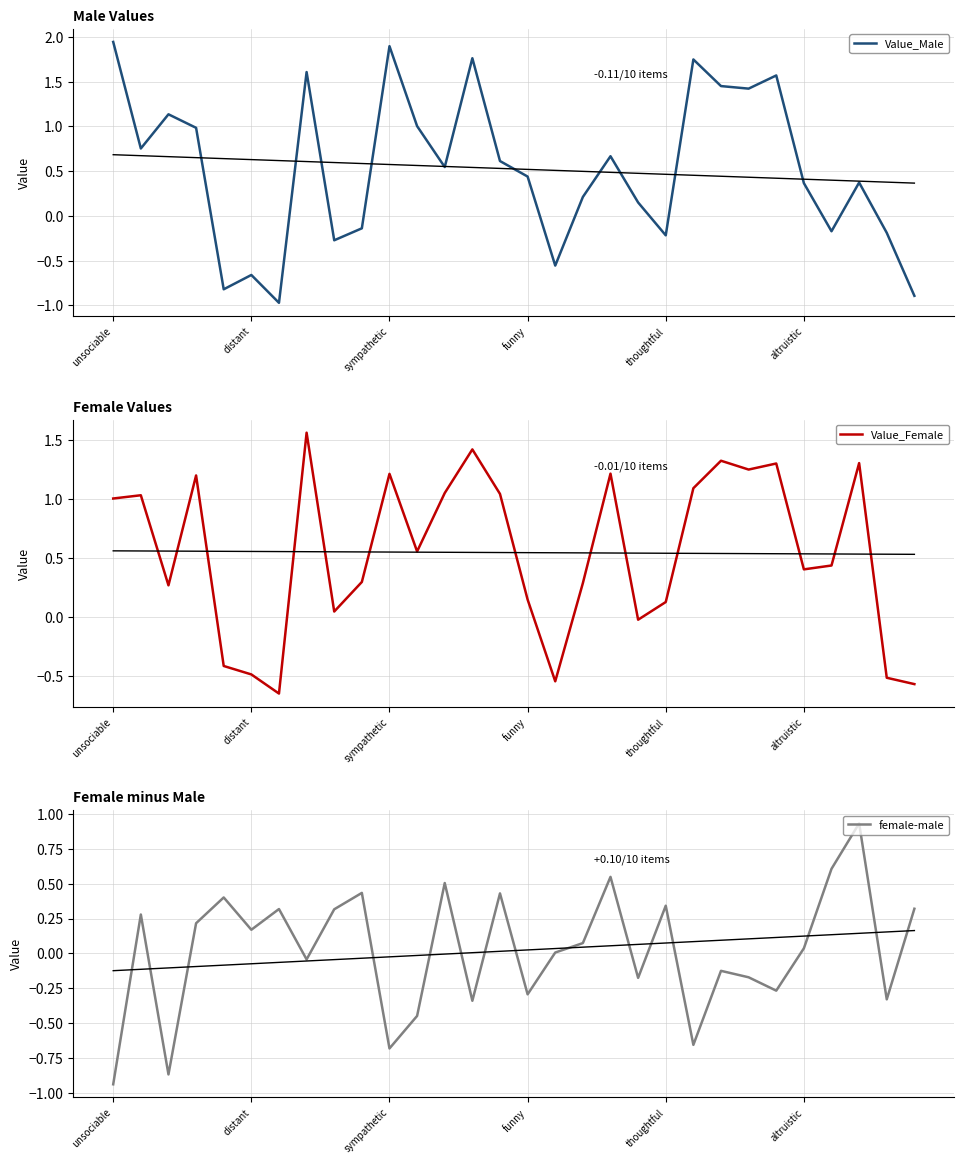

How many interior local valleys does the female-male series have?

10